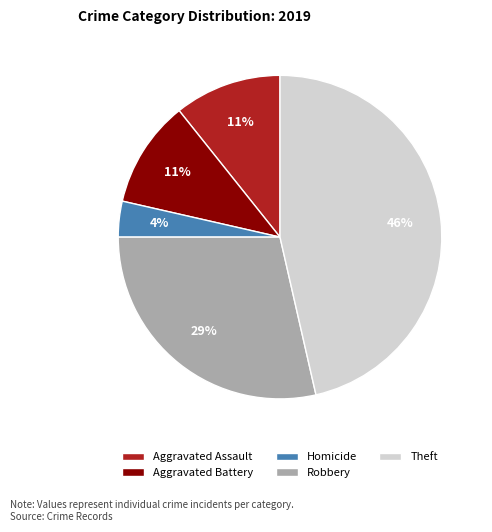

How many segments does this pie chart have?

5